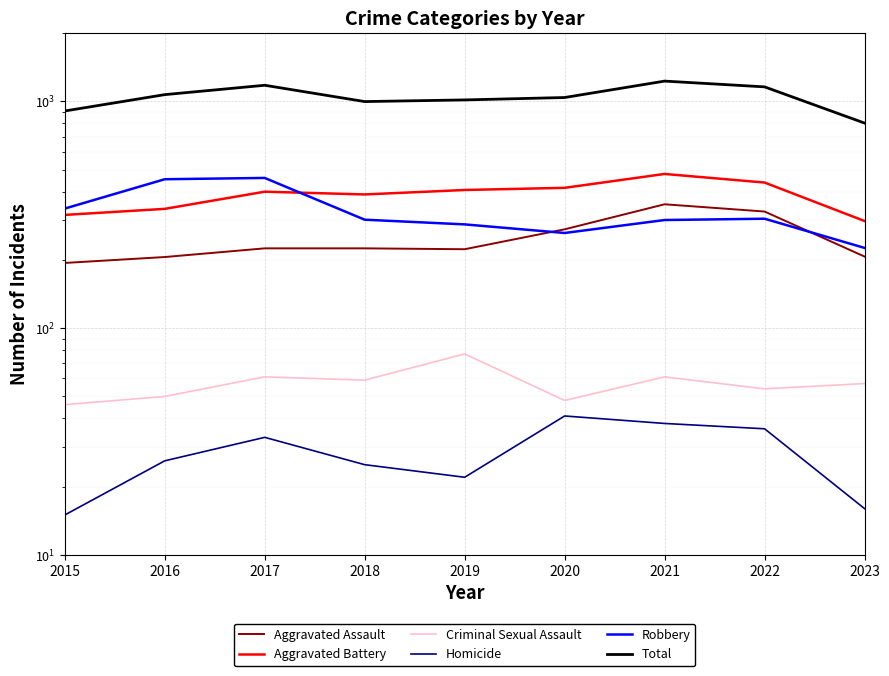

Which category has the lowest value in the Total series?

2023